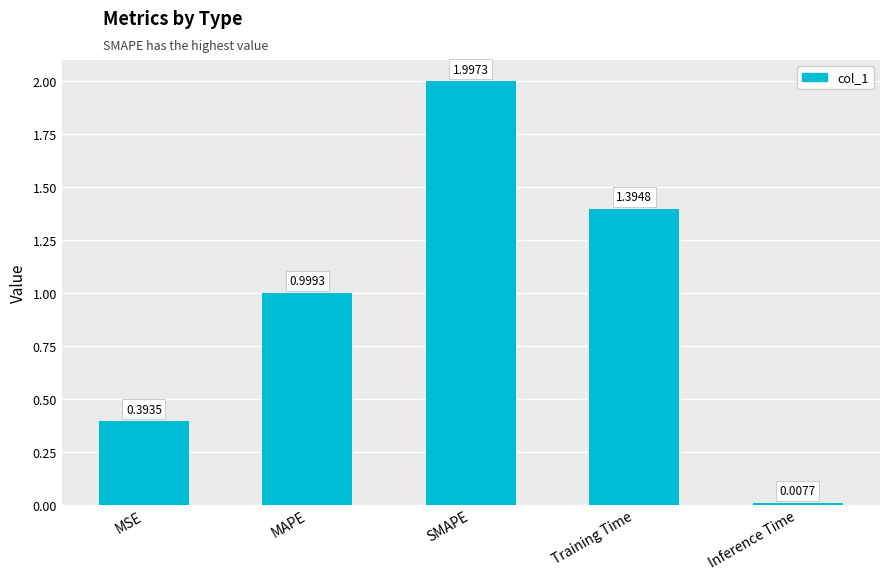

What is the sum of the values at MSE and MAPE?

1.4